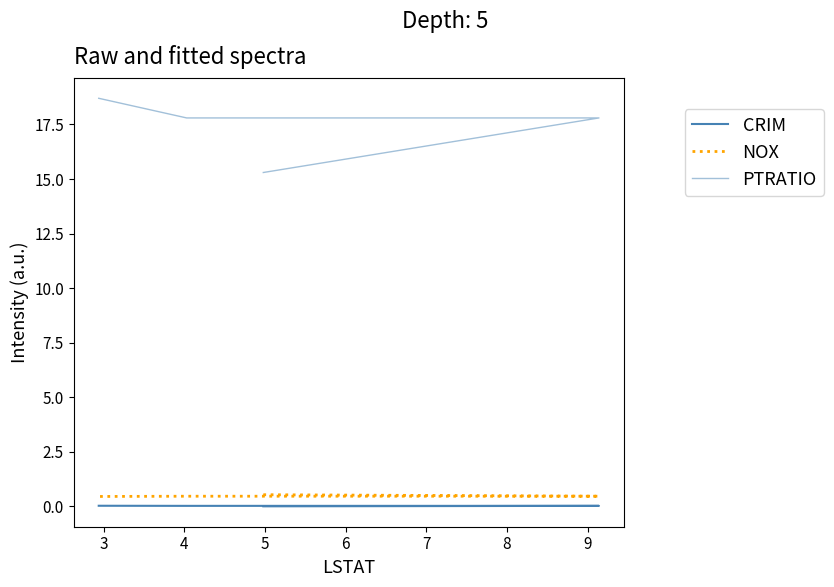

Which series has the largest range (max minus min)?

PTRATIO